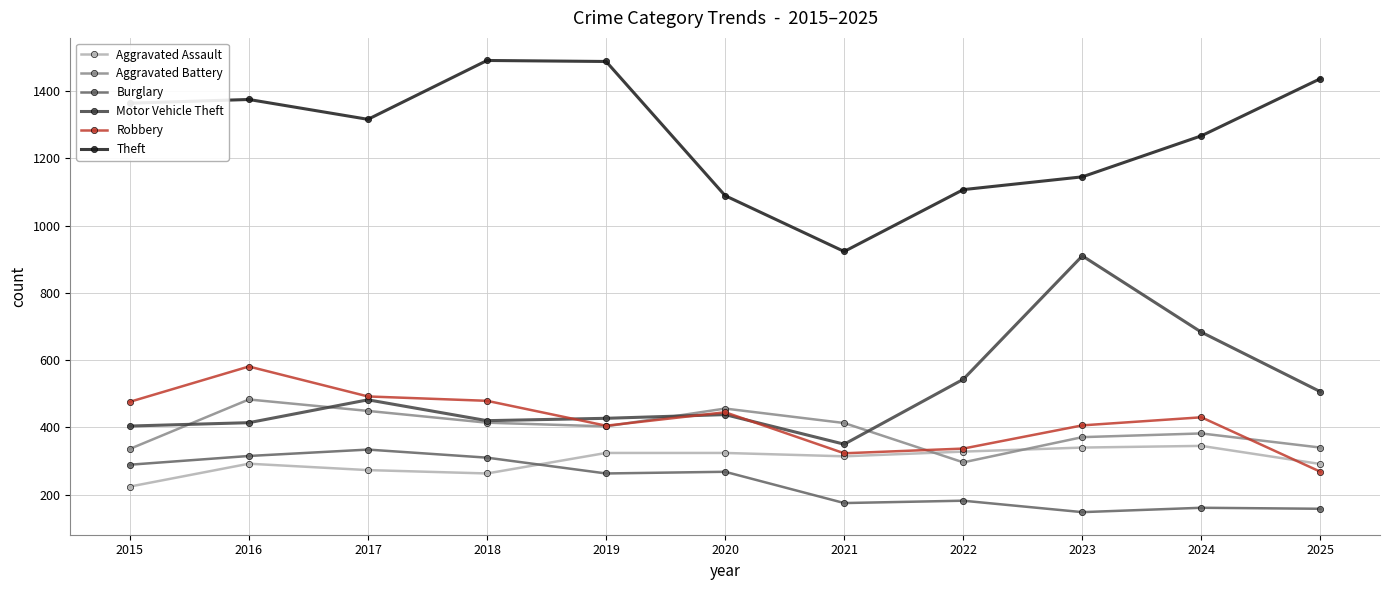

Is the value of Motor Vehicle Theft at 2019 greater than the value of Robbery at 2023?

Yes